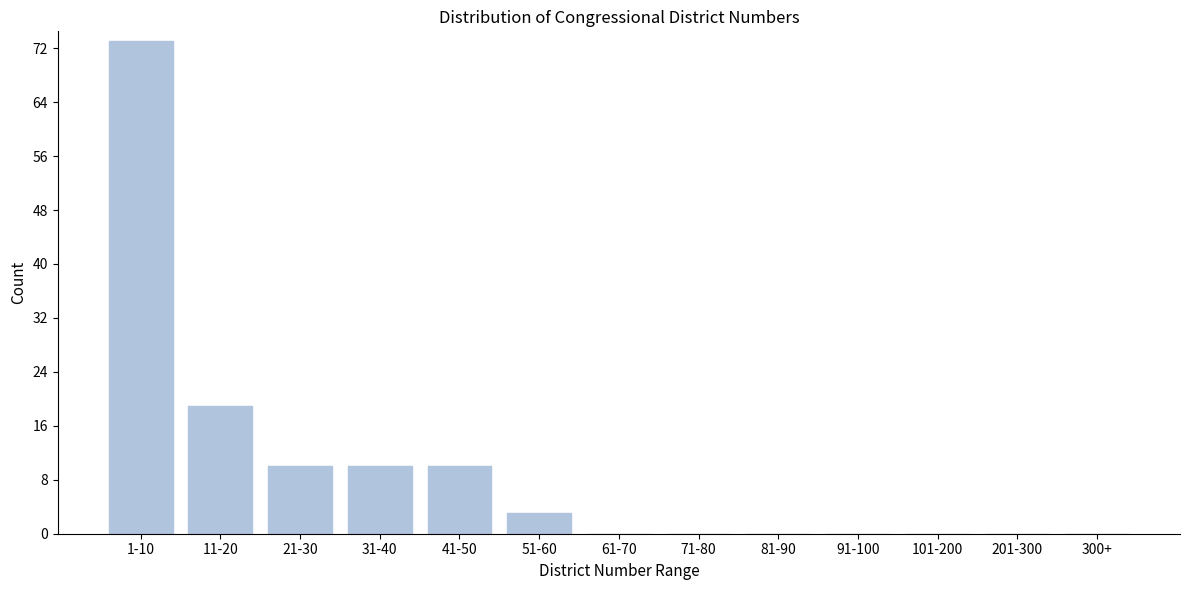

Reading right to left, transcribe all the data shown in this chart.

300+=0	201-300=0	101-200=0	91-100=0	81-90=0	71-80=0	61-70=0	51-60=3	41-50=10	31-40=10	21-30=10	11-20=19	1-10=73